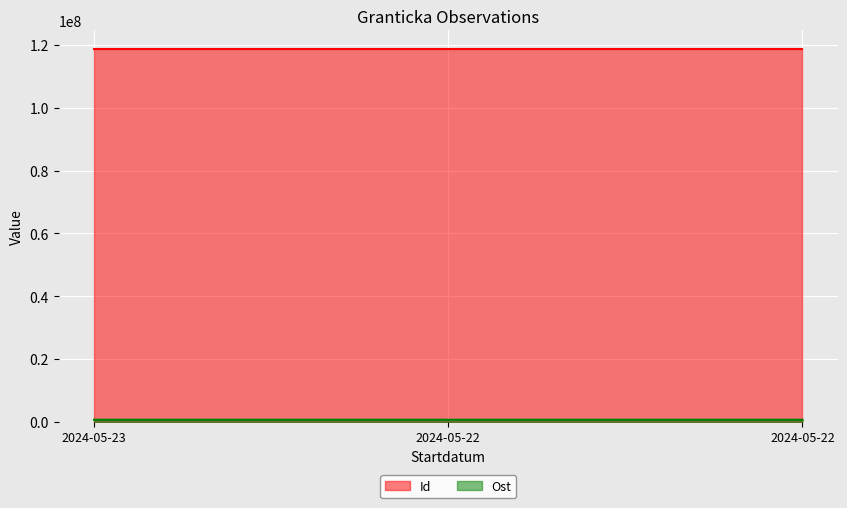

Which series has the widest spread of values?

Ost